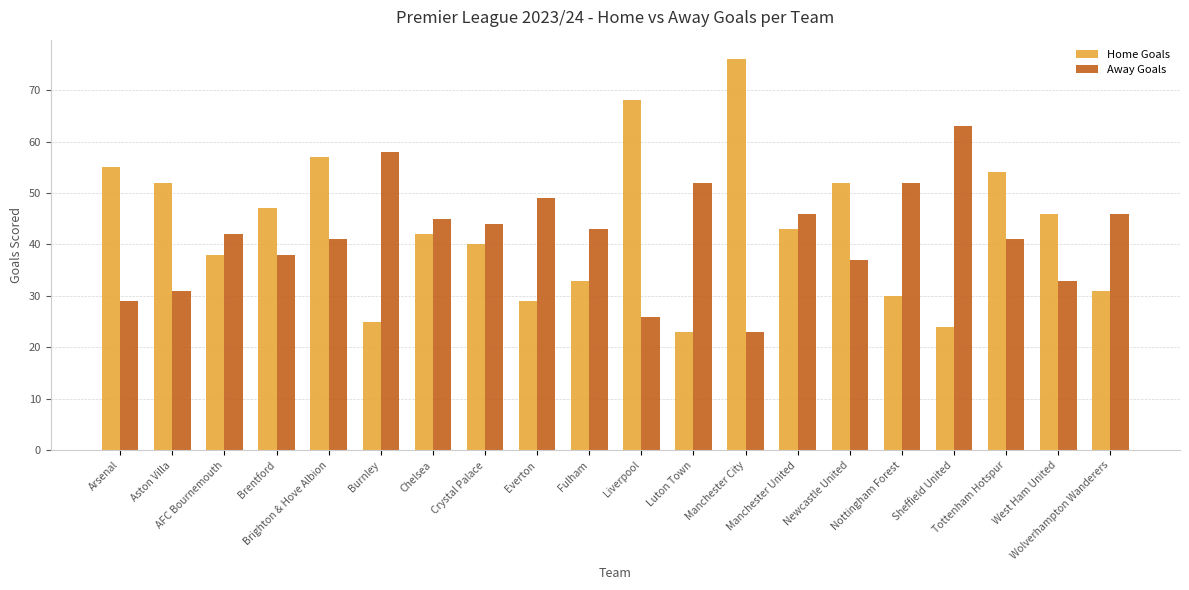

What is the value of the Away Goals bar at the 12th from the left?

52